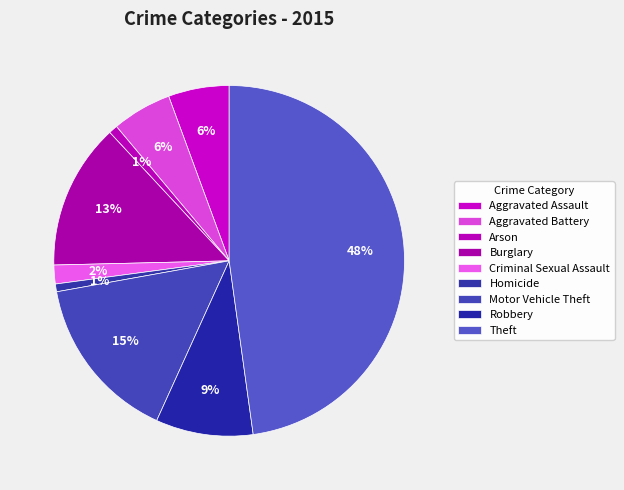

Is the sum of Robbery and Aggravated Battery greater than half?

No